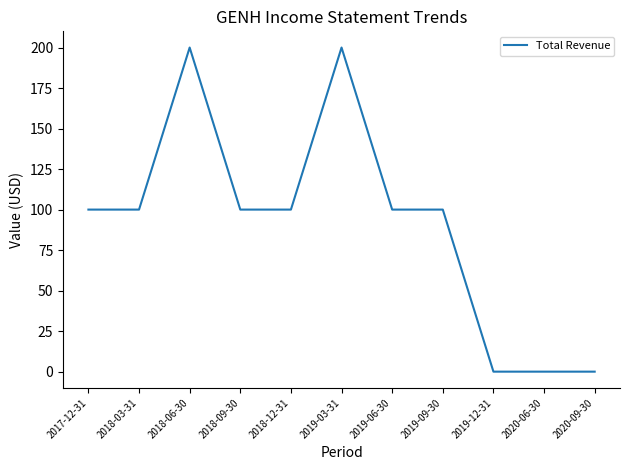

Is it true that the value at 2018-06-30 is 200?

True